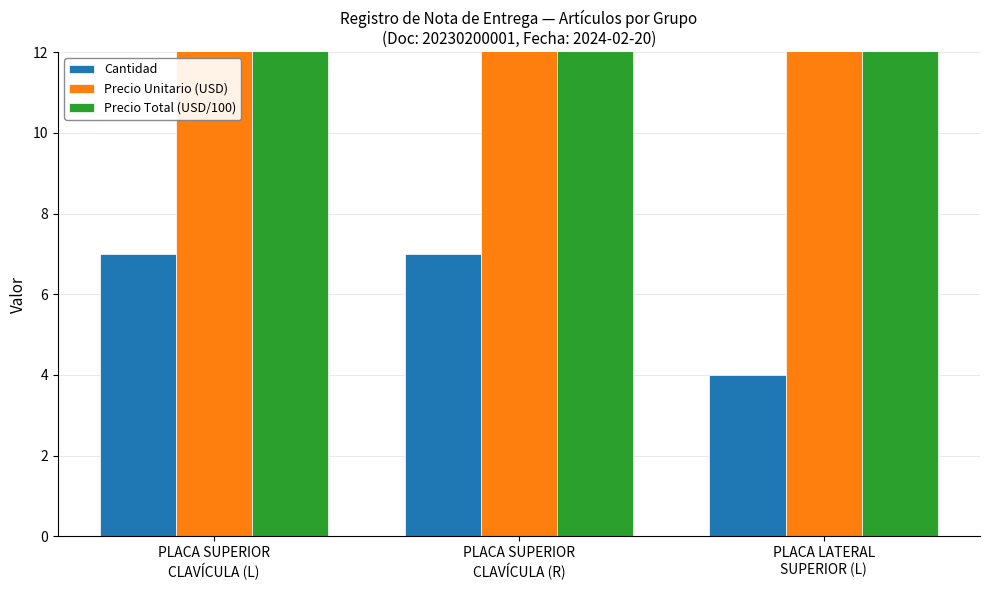

At which label does Precio Total (USD/100) reach its minimum?

PLACA LATERAL
SUPERIOR (L)